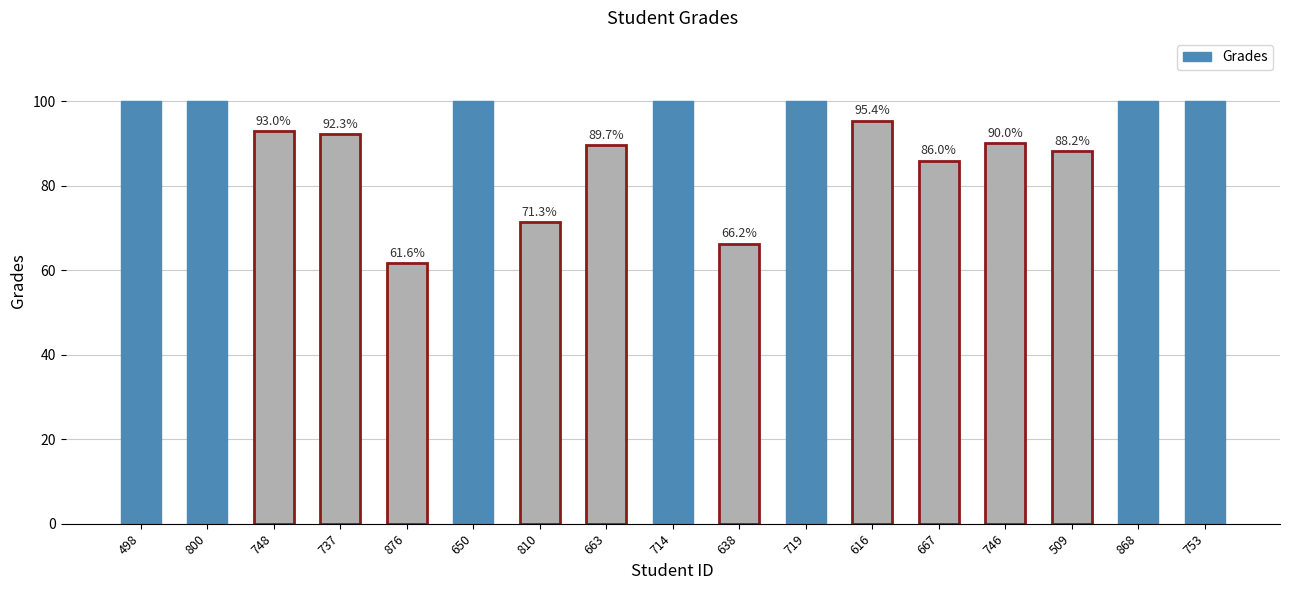

At which label does the data first exceed 92?

498